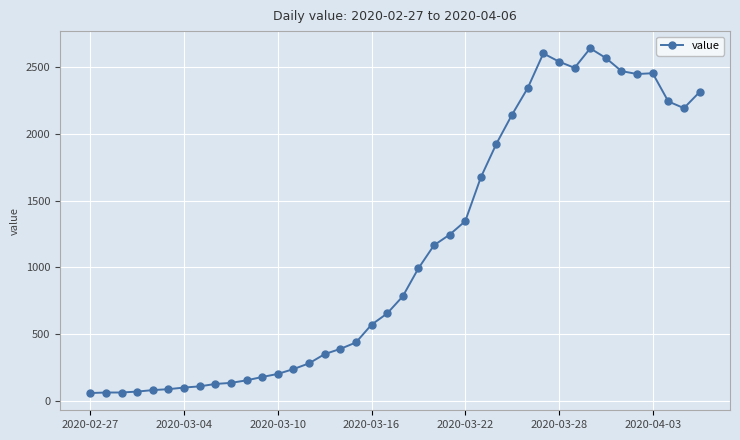

What is the maximum value shown in the chart?

2638